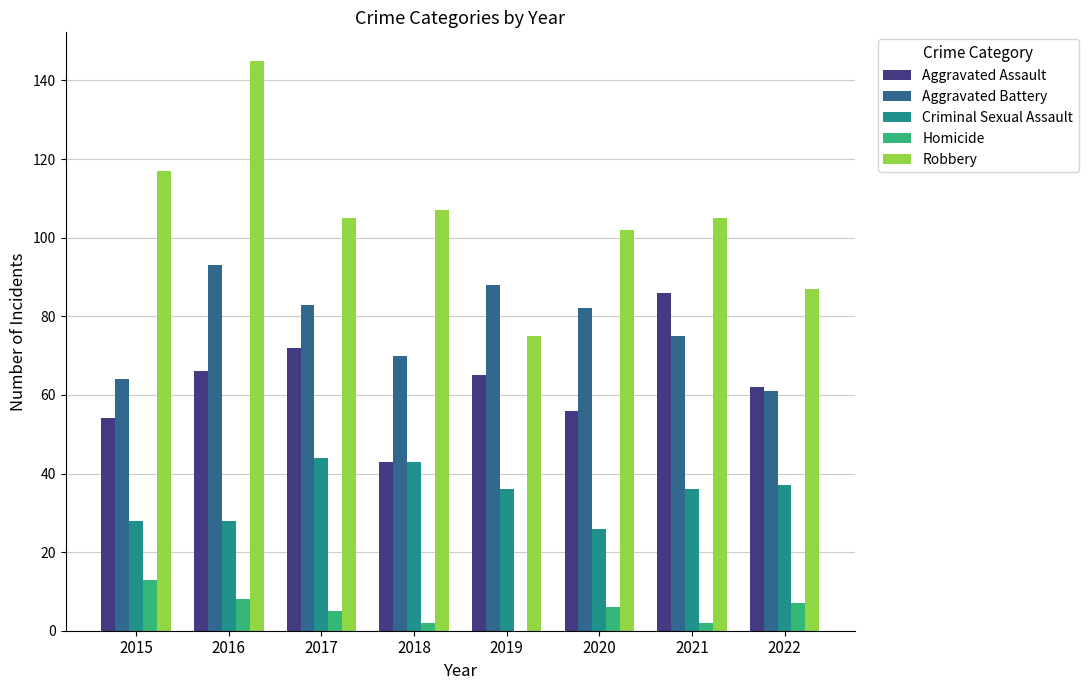

Reading left to right, transcribe all the data shown in this chart.

Aggravated Assault: 54	66	72	43	65	56	86	62
Aggravated Battery: 64	93	83	70	88	82	75	61
Criminal Sexual Assault: 28	28	44	43	36	26	36	37
Homicide: 13	8	5	2	0	6	2	7
Robbery: 117	145	105	107	75	102	105	87